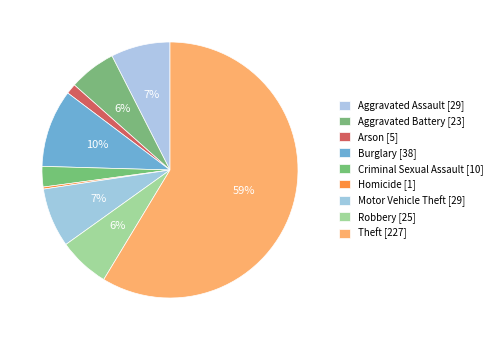

Count the number of slices in the pie.

9